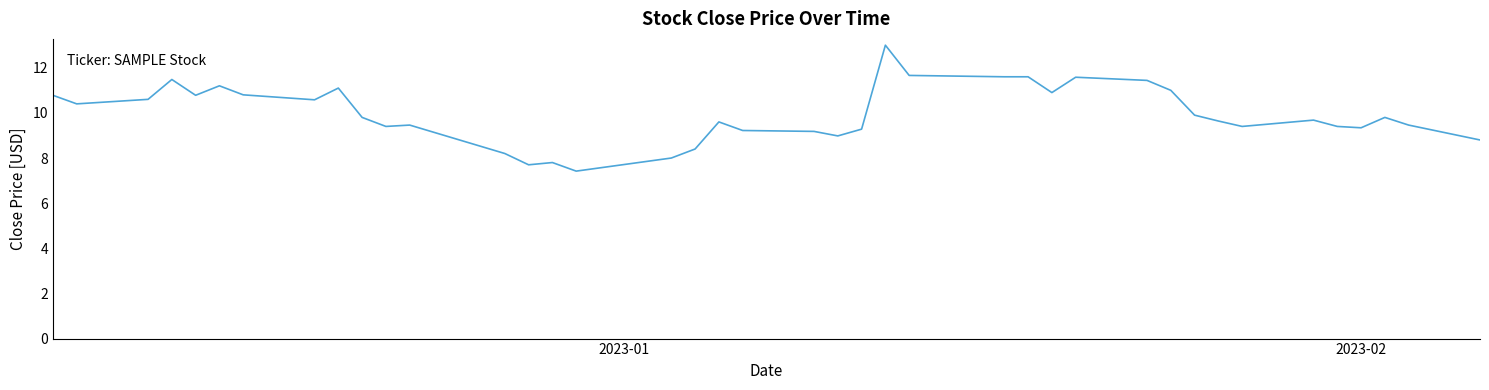

What is the minimum value shown in the chart?

7.4